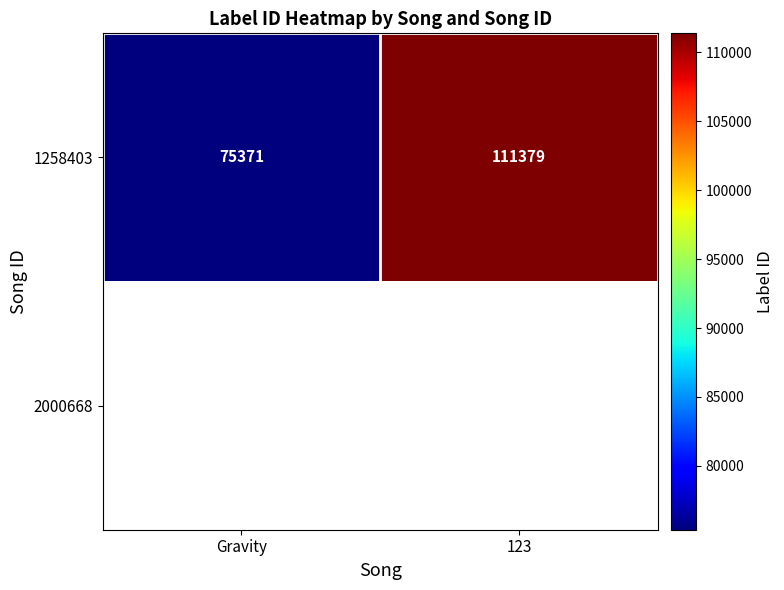

Read the 1258403 value at Gravity, to the nearest 10.

75370